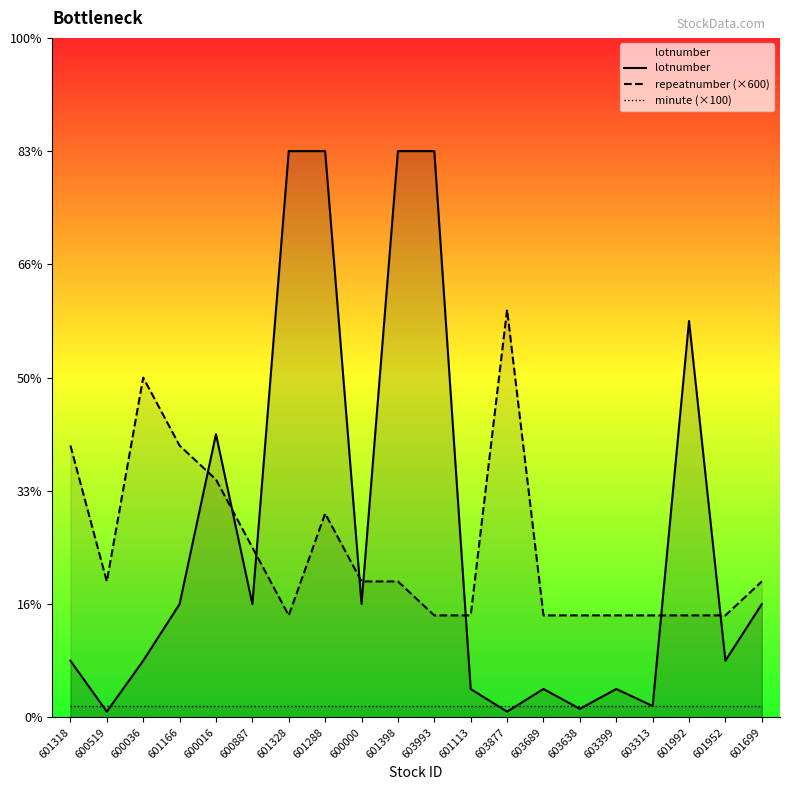

Is it true that minute (×100) equals 50 at 600016?

False